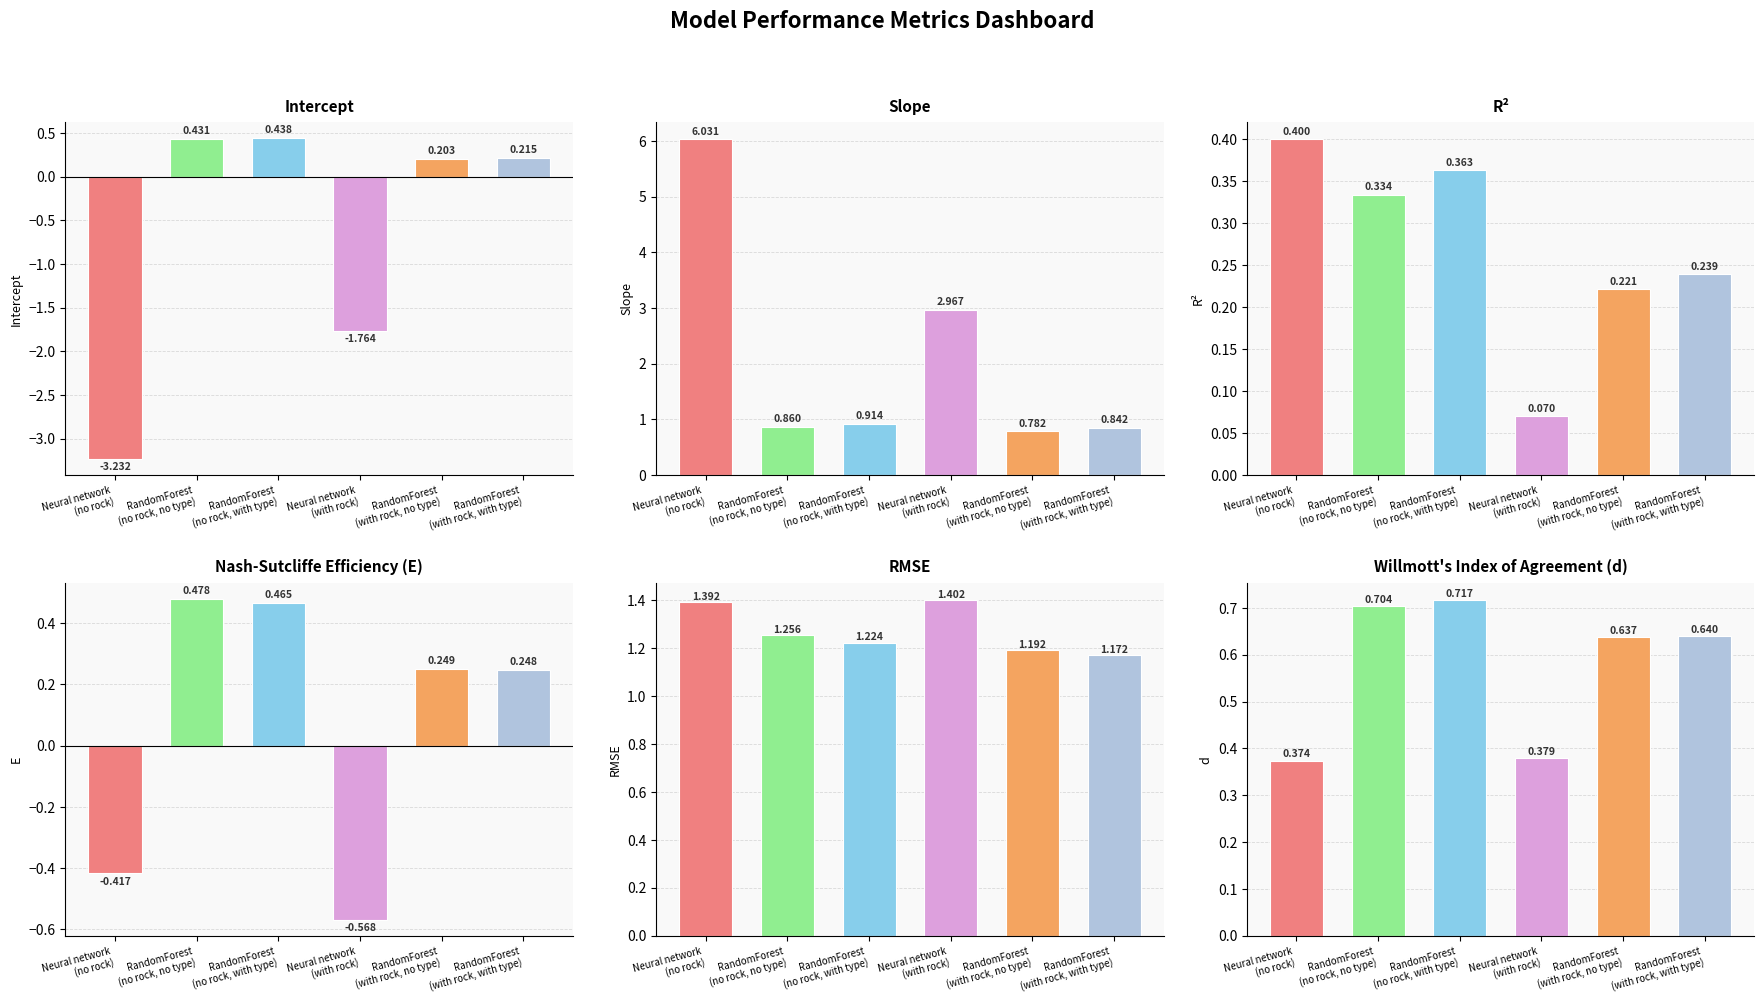

Which series has the largest total across all categories?

slope